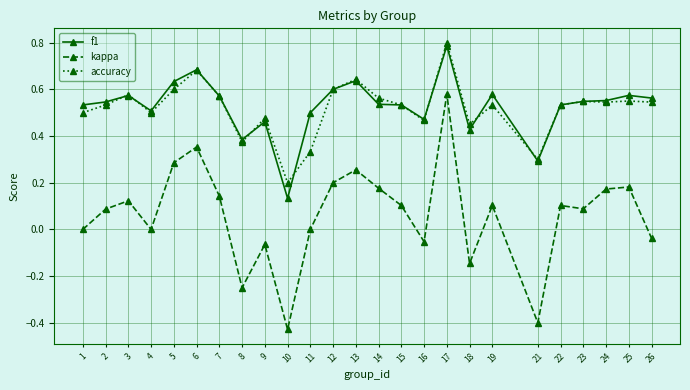

Is it true that f1 equals 0.3 at 15?

False